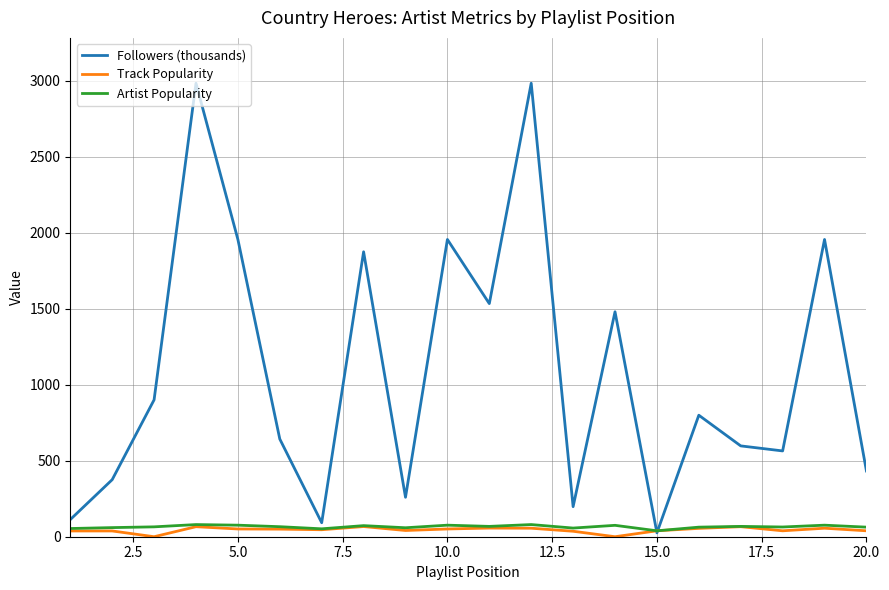

Which series has the largest total across all categories?

Followers (thousands)